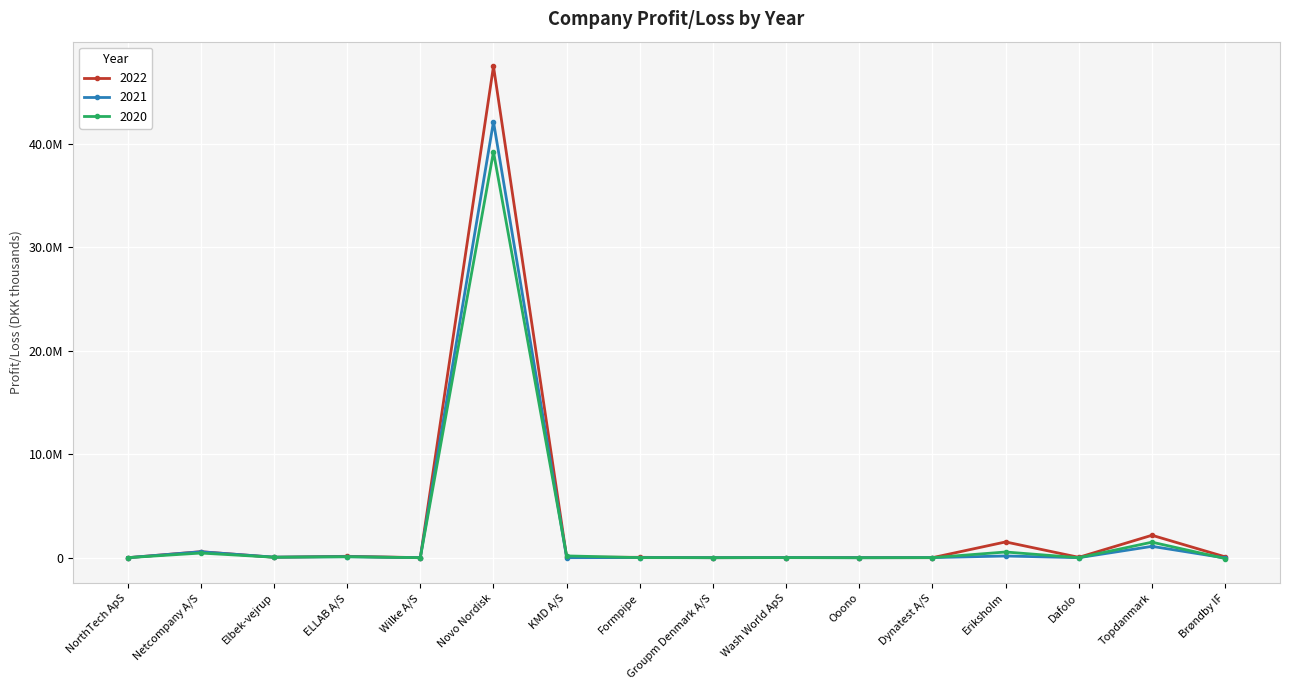

How many interior local valleys does the 2020 series have?

5